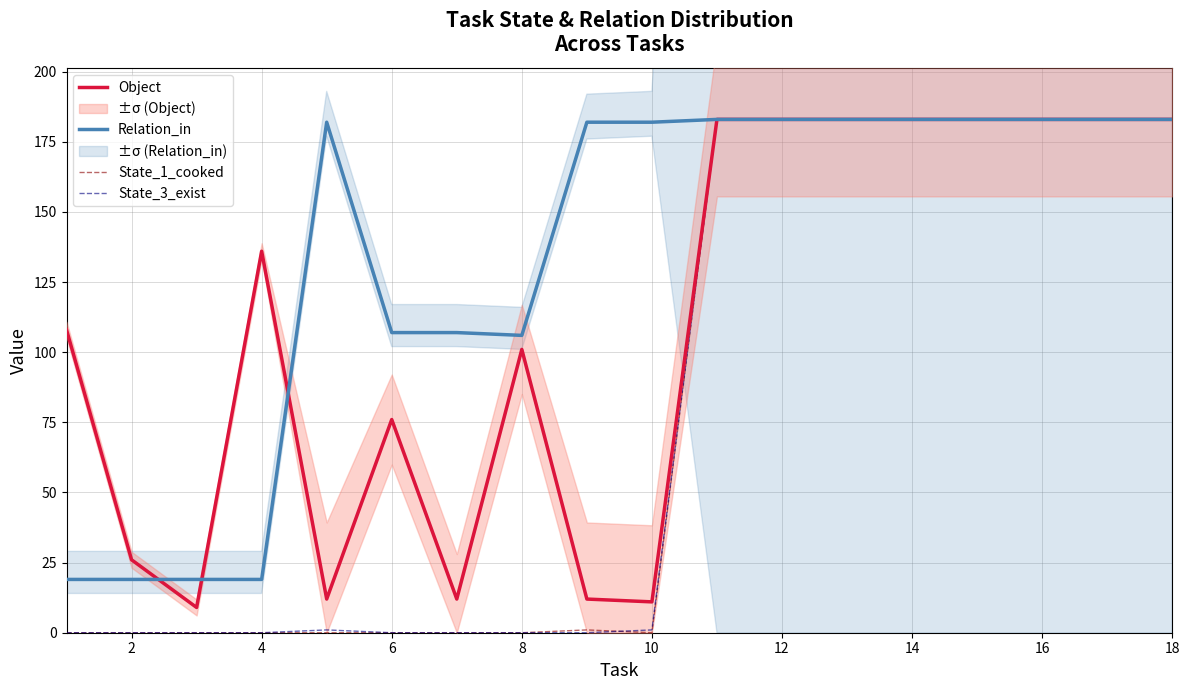

The State_3_exist series shows 125 at 8. True or false?

False